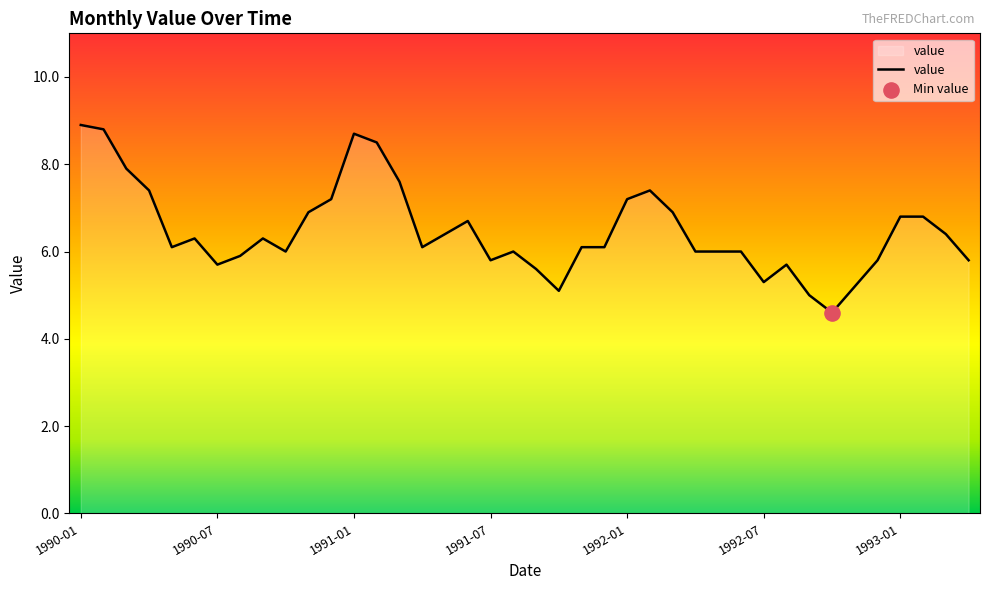

What is the smallest value displayed?

4.6